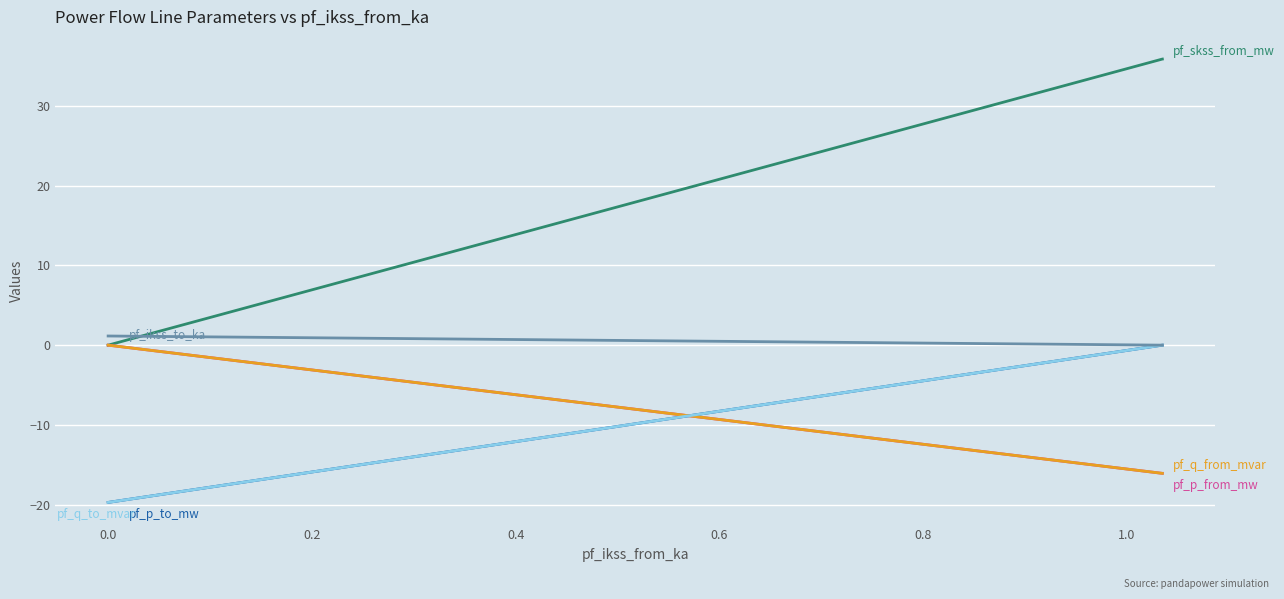

Does the chart display data point markers on the line(s)?

No